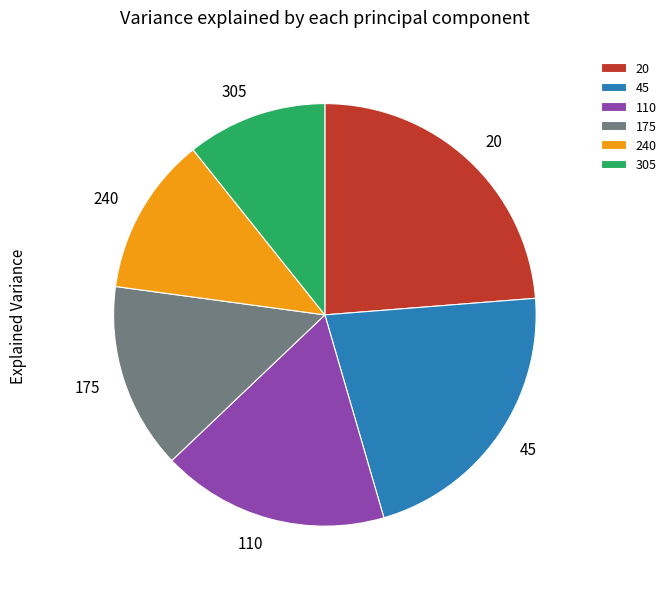

Is 20 the majority of the pie?

No